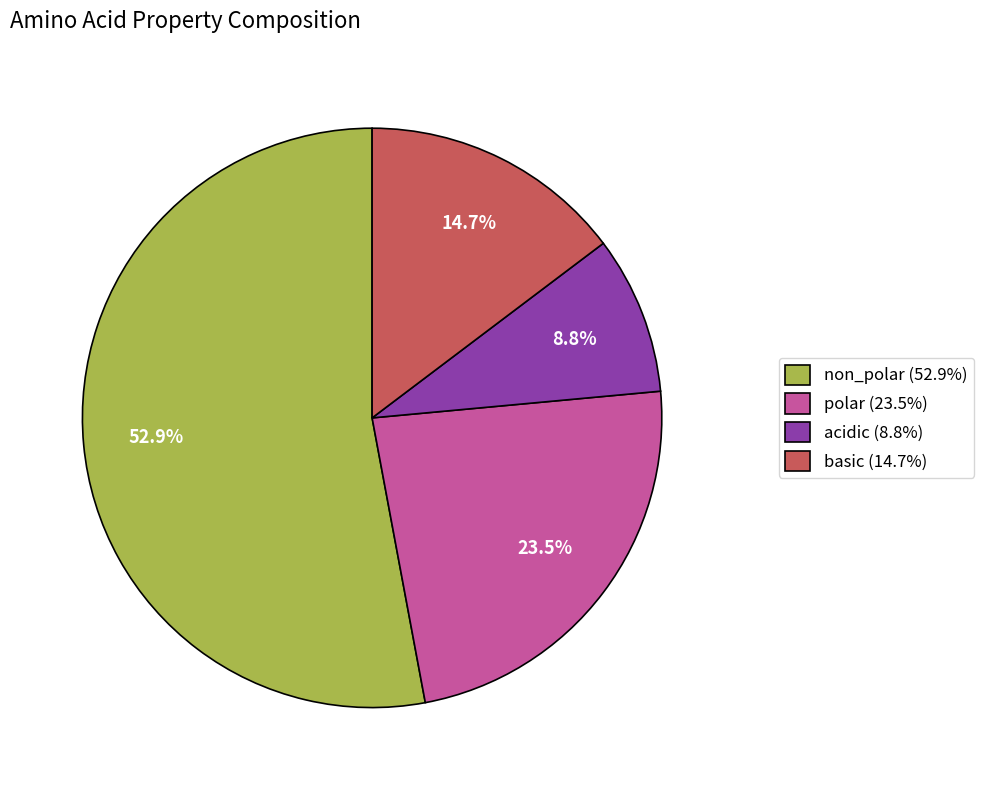

To the nearest percent, what is the difference between the largest and smallest slice percentages?

44%